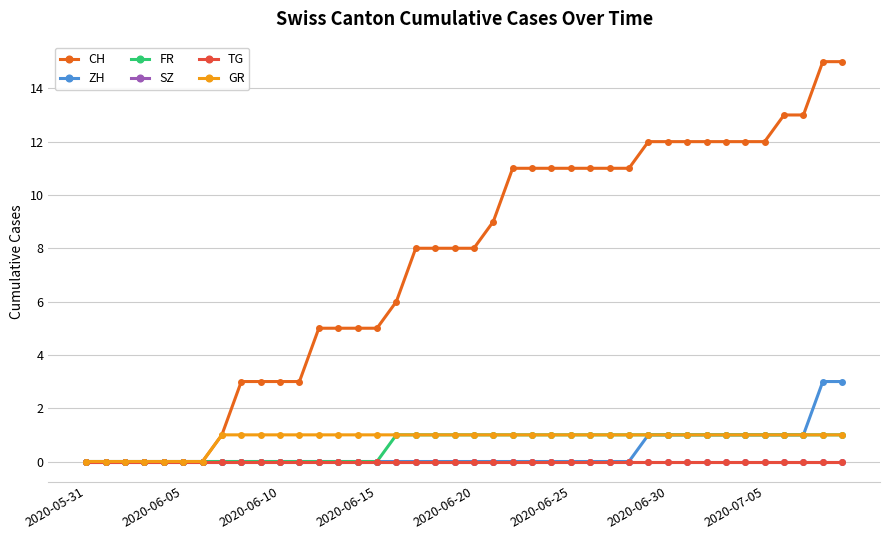

True or false: GR and CH intersect in this chart.

False